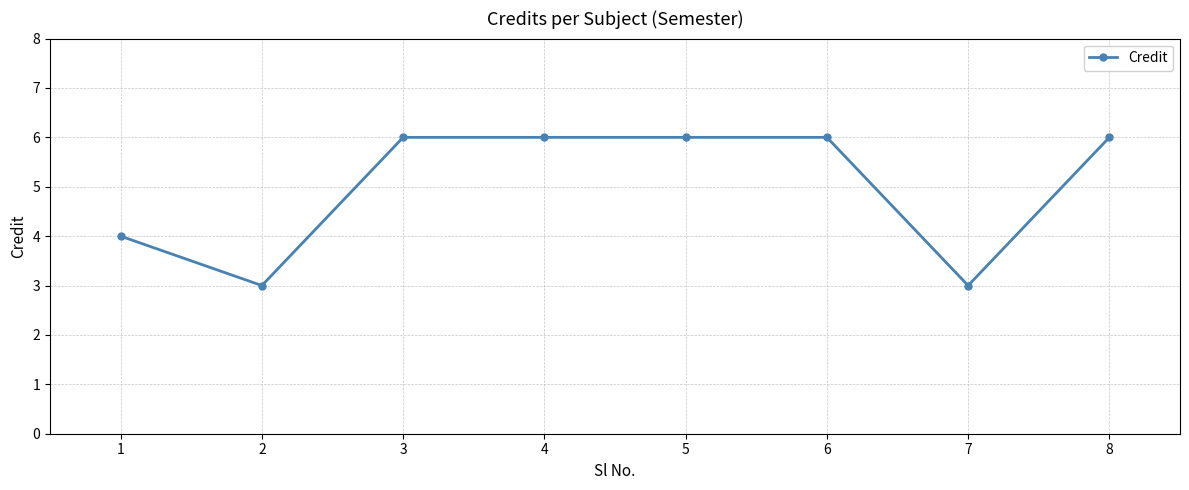

The chart shows a value of 2 at 8. True or false?

False